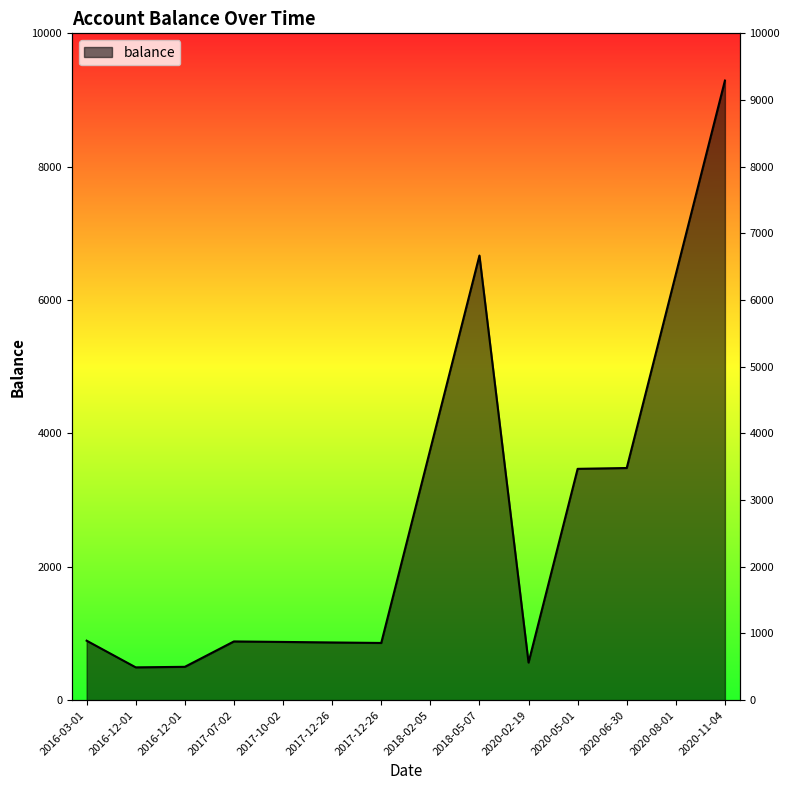

List the labels in order of value, smallest first.

2016-12-01, 2016-12-01, 2020-02-19, 2017-12-26, 2017-12-26, 2017-10-02, 2017-07-02, 2016-03-01, 2020-05-01, 2020-06-30, 2018-02-05, 2020-08-01, 2018-05-07, 2020-11-04